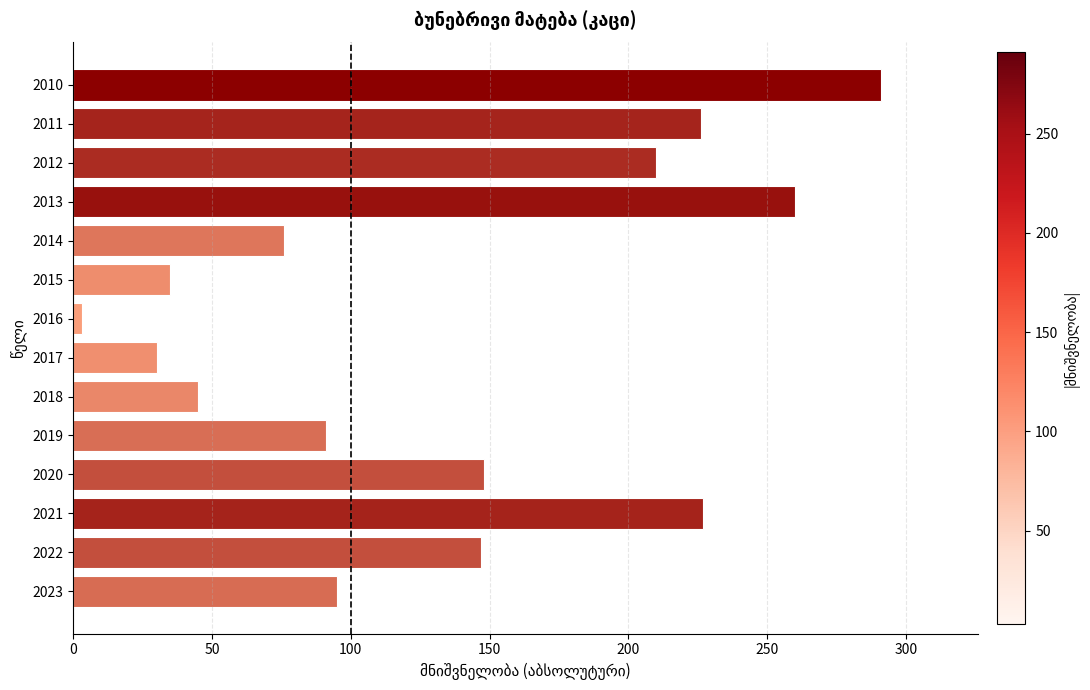

What is the change in value from 2010 to 2019?

-200